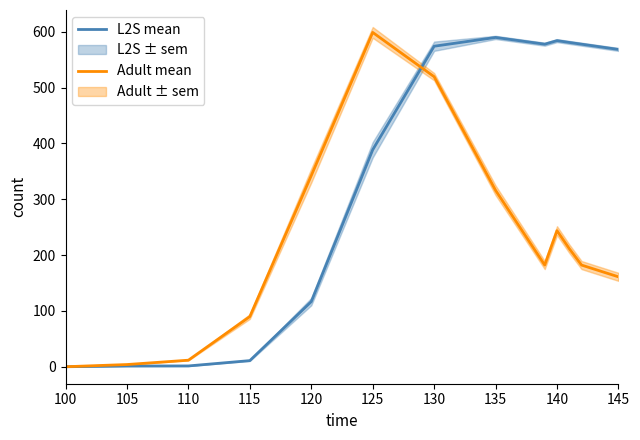

At which label does Adult mean reach its minimum?

100